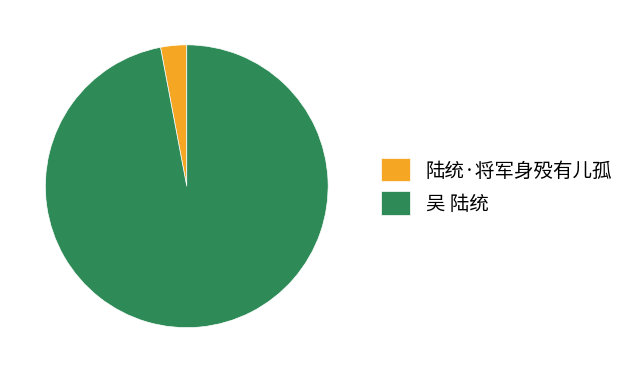

True or false: 吴 陆统 accounts for 97% of the total.

True